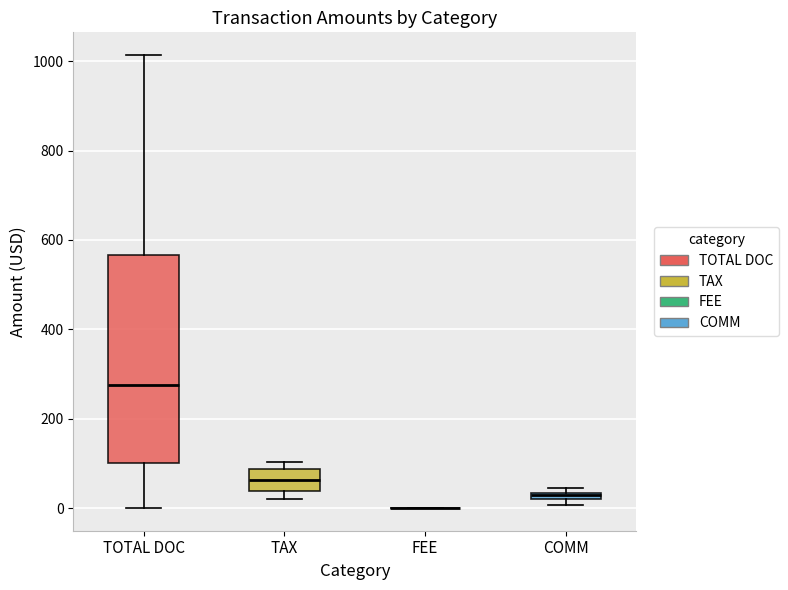

Where is the lower edge of the box for TOTAL DOC on the y-axis? The values are not printed on the chart, so give them approximately, as read against the axis.

100